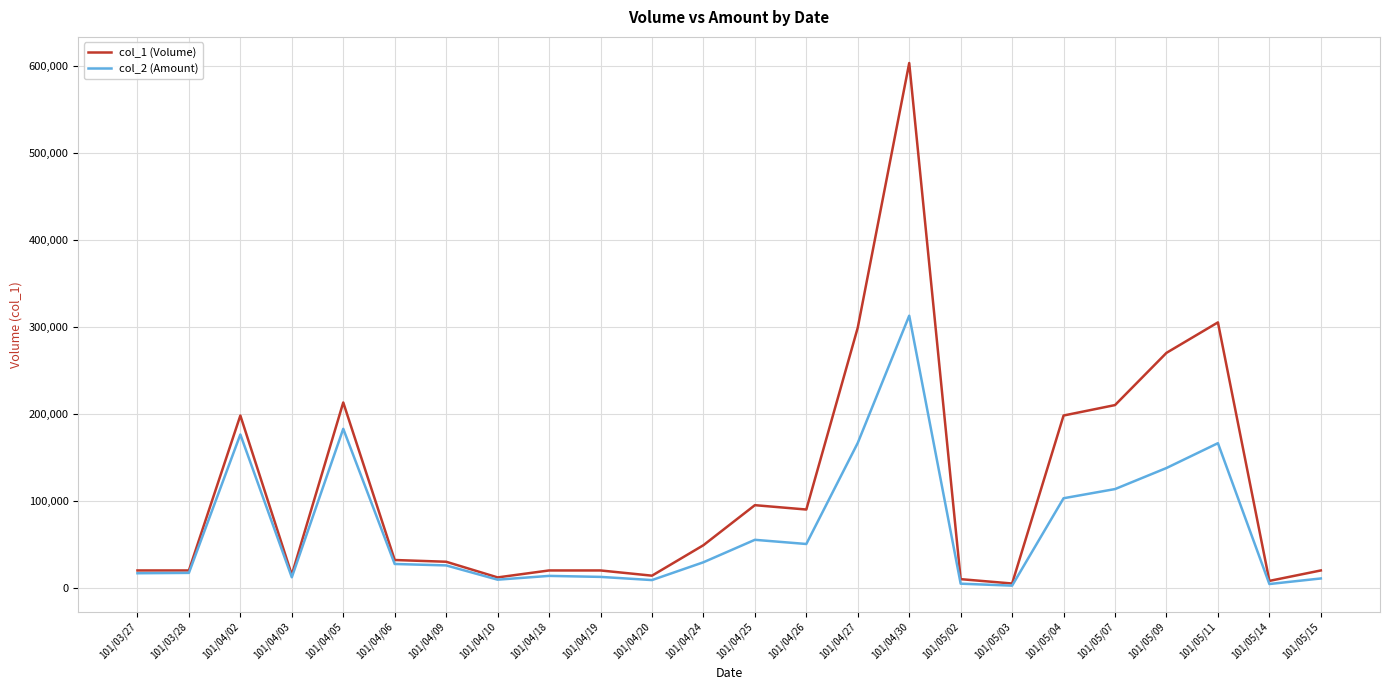

The col_2 (Amount) series shows 65325 at 101/05/04. True or false?

False